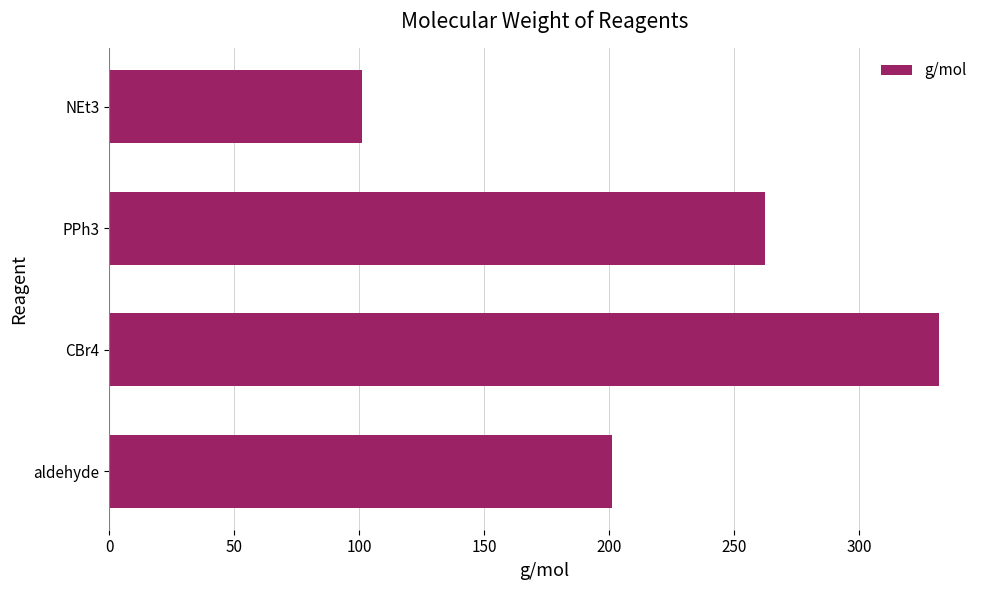

What is the ratio of the value at CBr4 to the value at PPh3?

1.3